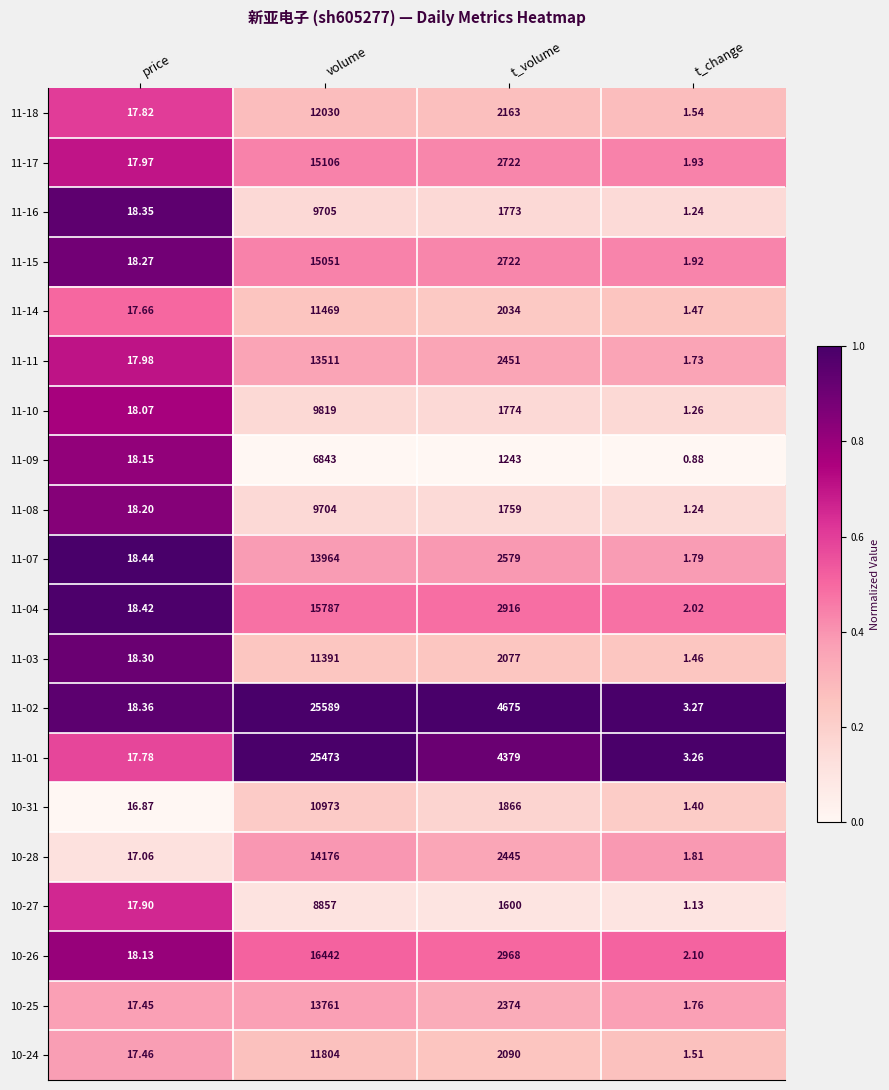

Where is 10-25 nearest to the value 6881?

t_volume